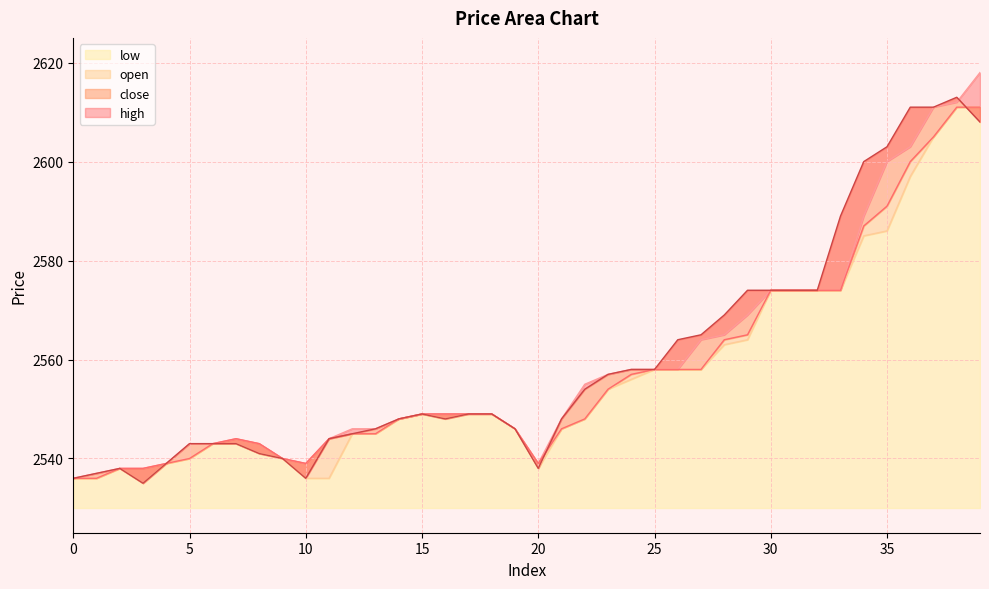

How many lines are shown in the chart?

4